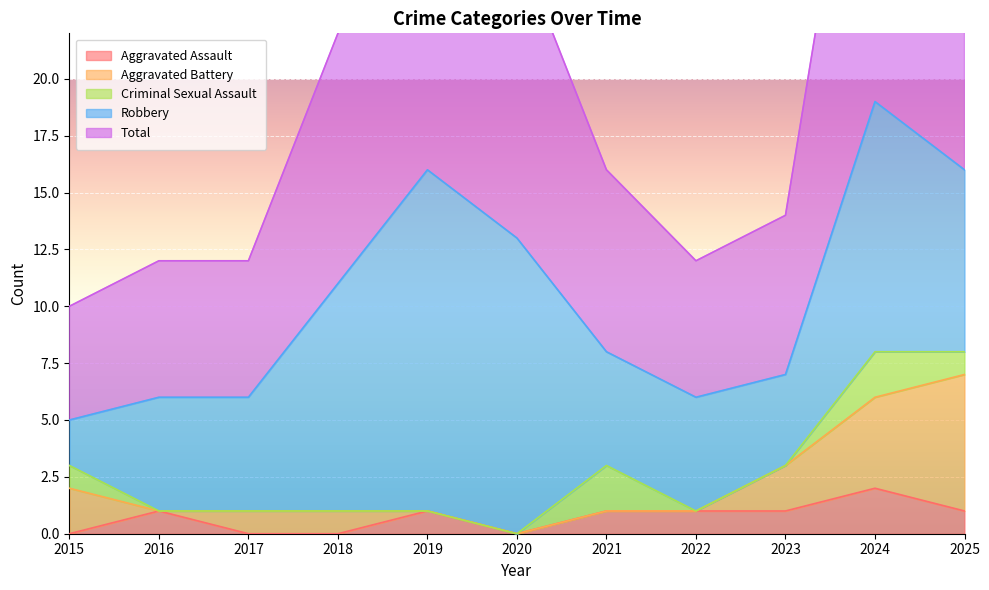

The Aggravated Assault series shows 1 at 2015. True or false?

False